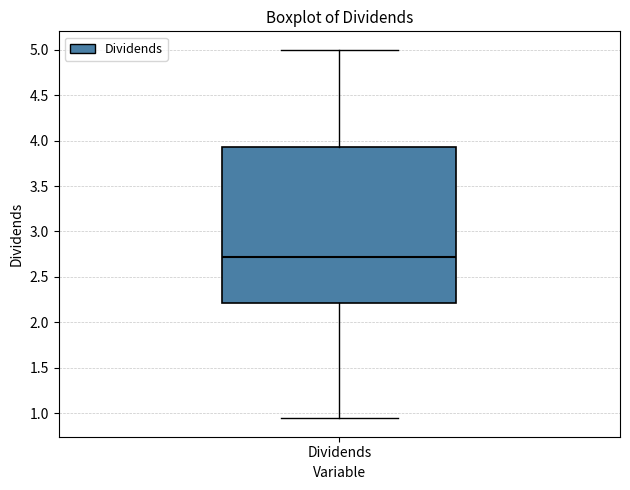

Transcribe this box plot: give where the median line is, the range the box spans, and where the two whiskers end, as read against the y-axis. The values are not printed on the chart, so give them approximately, as read against the axis.

median 2.70, box 2.20 to 3.95, whiskers 0.95 to 5.00